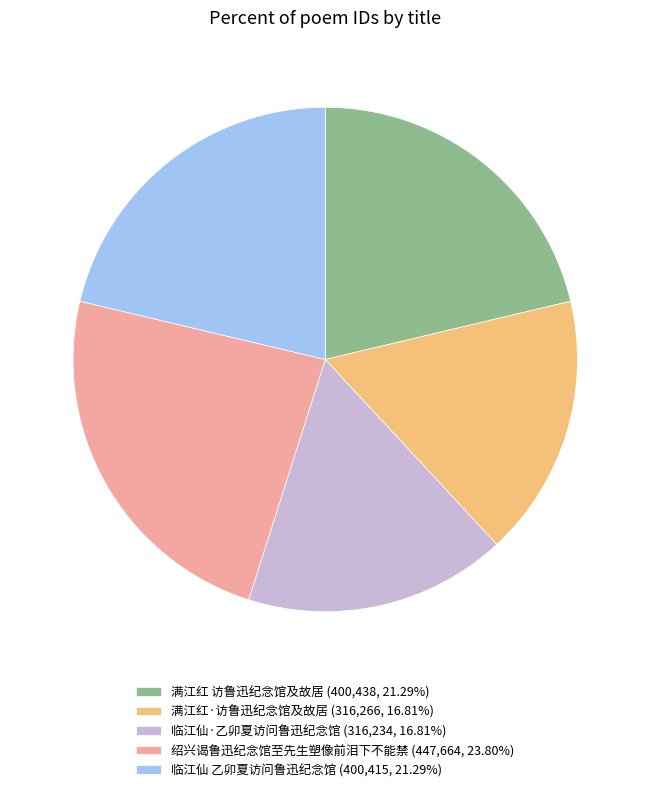

How many segments does this pie chart have?

5